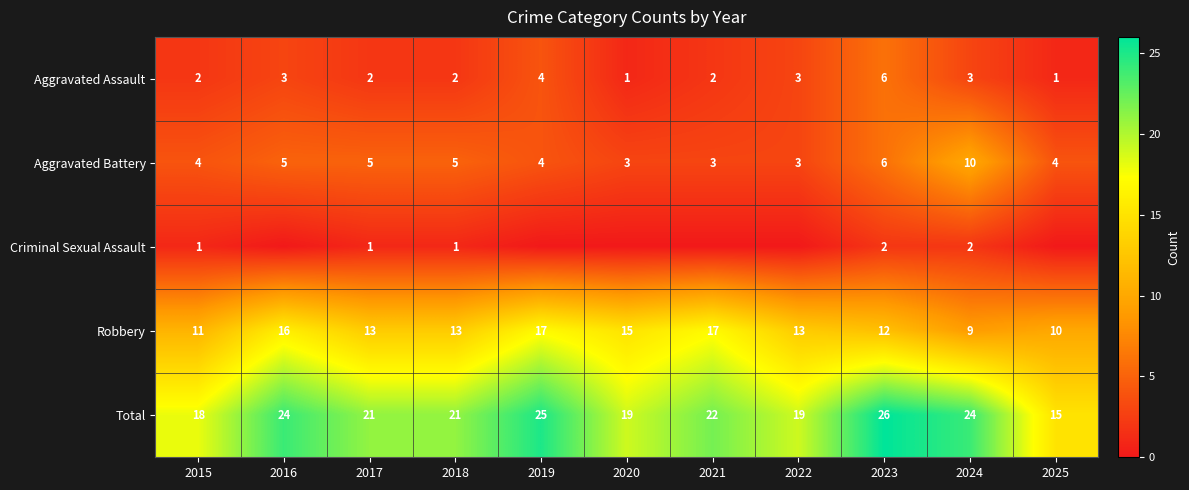

What is the difference between the highest and lowest values at 2019?

25